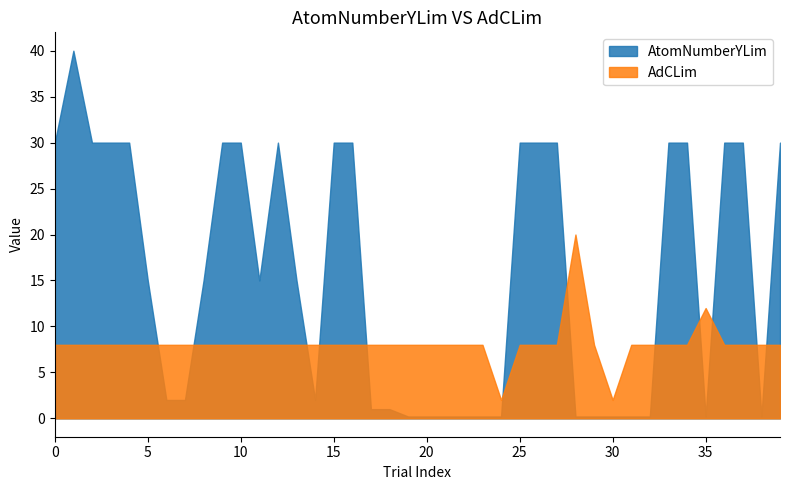

Reading left to right, list all the values displayed in this chart.

AtomNumberYLim: 30.0	40.0	30.0	30.0	30.0	15.0	2.0	2.0	15.0	30.0	30.0	15.0	30.0	15.0	2.0	30.0	30.0	1.0	1.0	0.2	0.2	0.2	0.2	0.2	0.2	30.0	30.0	30.0	0.2	0.2	0.2	0.2	0.2	30.0	30.0	0.2	30.0	30.0	0.2	30.0
AdCLim: 8.0	8.0	8.0	8.0	8.0	8.0	8.0	8.0	8.0	8.0	8.0	8.0	8.0	8.0	8.0	8.0	8.0	8.0	8.0	8.0	8.0	8.0	8.0	8.0	2.0	8.0	8.0	8.0	20.0	8.0	2.0	8.0	8.0	8.0	8.0	12.0	8.0	8.0	8.0	8.0